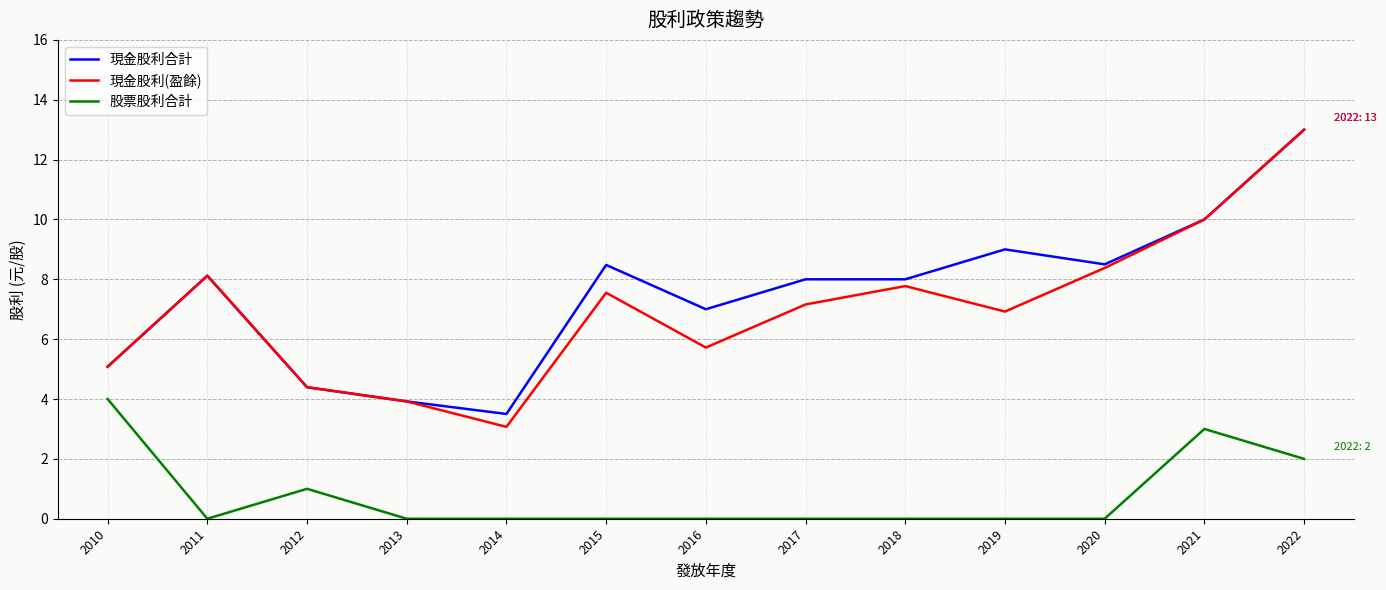

What is the difference between the second highest and minimum values in the 現金股利(盈餘) series?

6.9